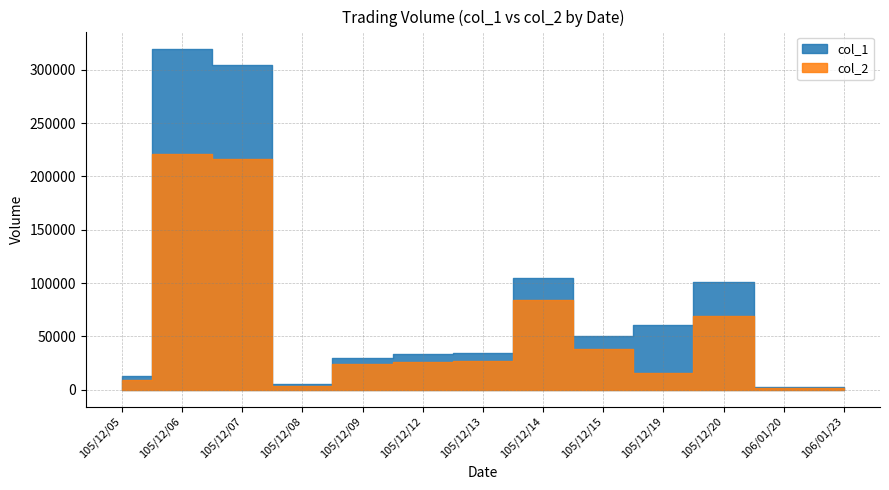

At which label is col_1 closest to 161000?

105/12/14